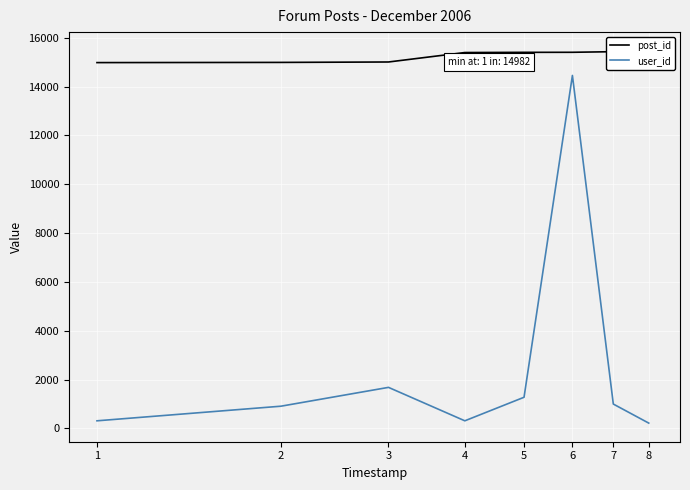

True or false: user_id has more than 1 interior local peaks.

True